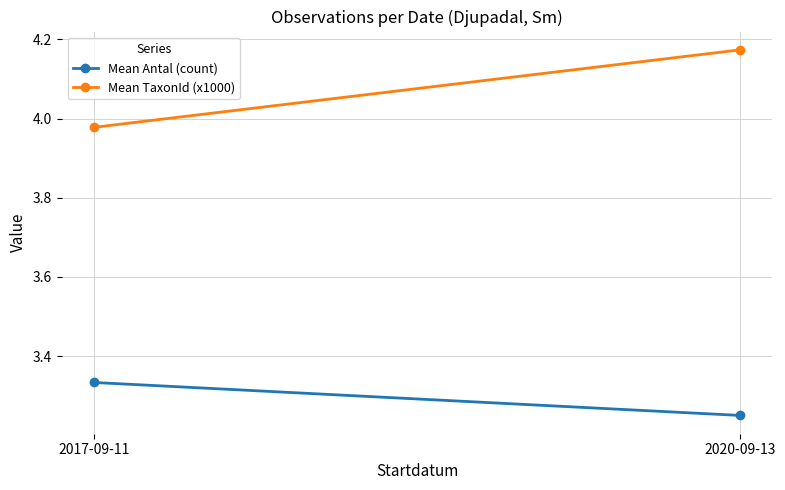

Rank the series at 2017-09-11 from highest to lowest value.

Mean TaxonId (x1000), Mean Antal (count)